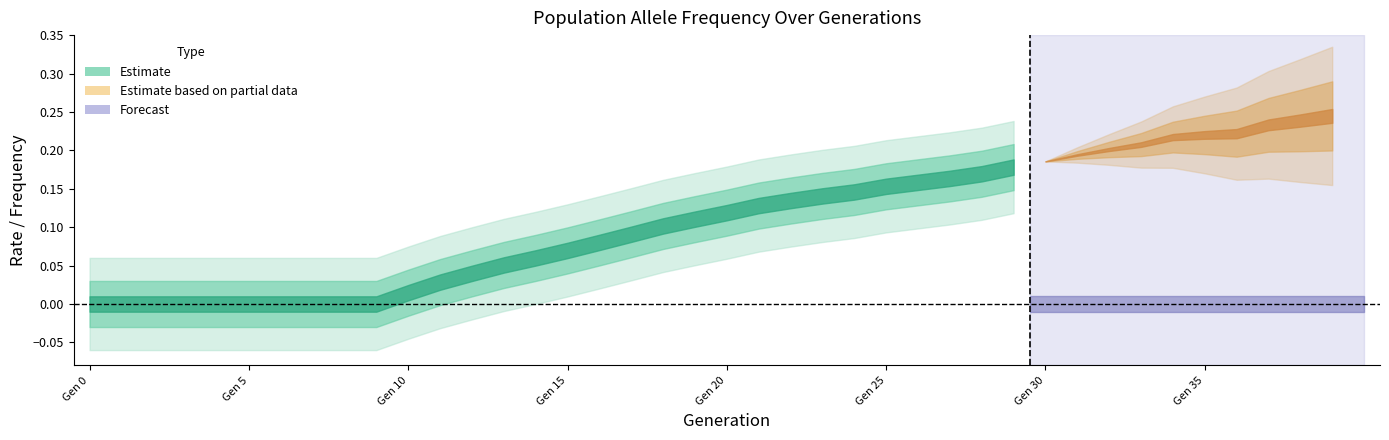

What is the average value of the rate_drive series?

0.1